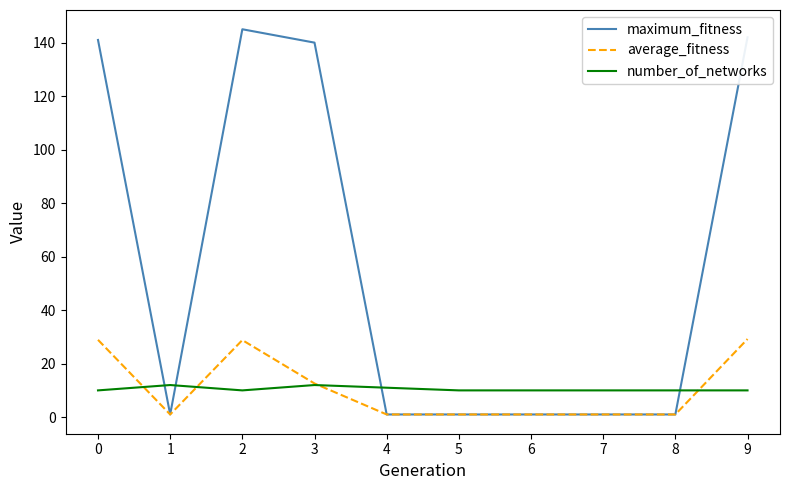

What are all the series names shown in the legend?

maximum_fitness, average_fitness, number_of_networks